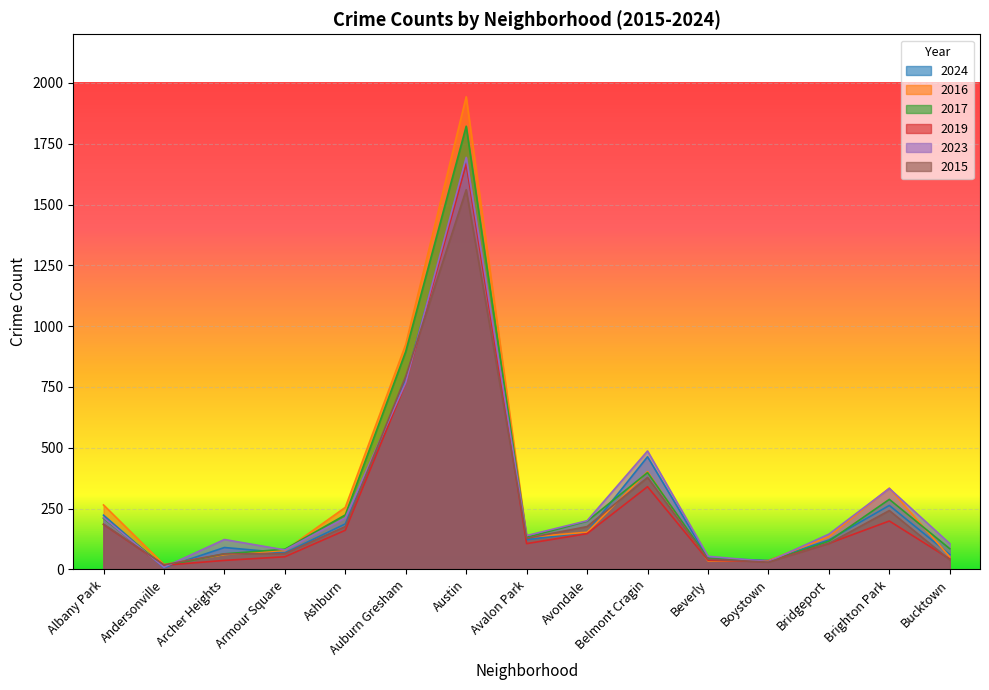

What is the difference between the highest and lowest values at Boystown?

7